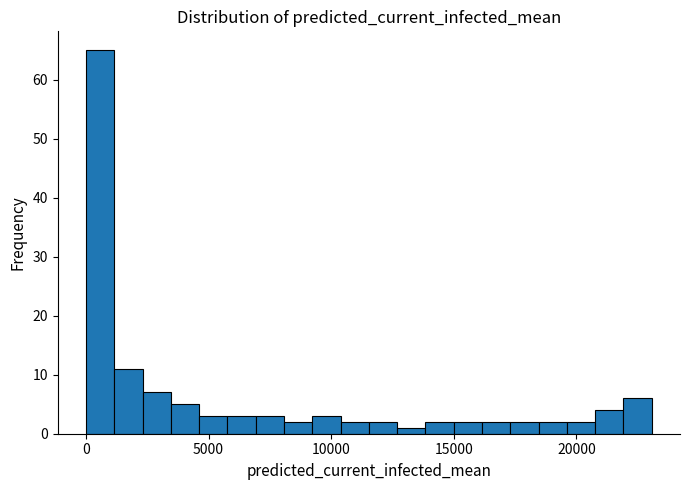

Around what value on the x-axis is the tallest bar? Give the approximate position of its centre, as read against the axis.

500